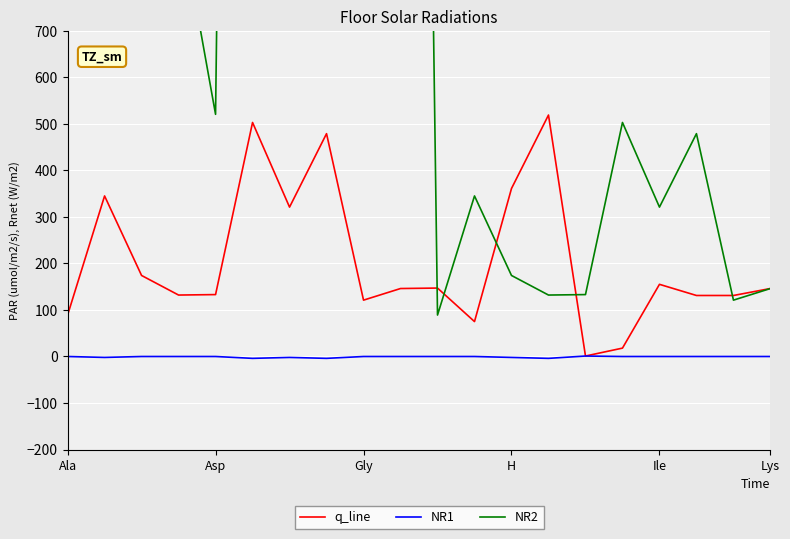

What is the maximum value for q_line?

519.1